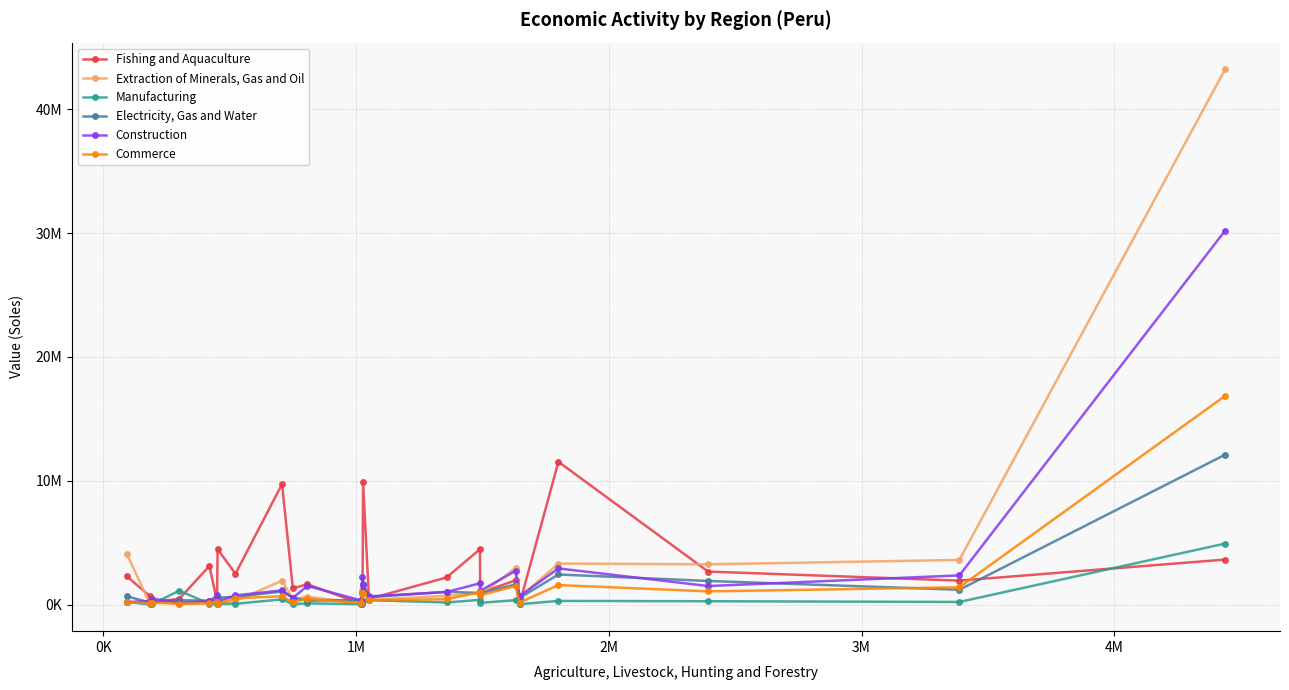

Is this an area chart (filled region under the line)?

No